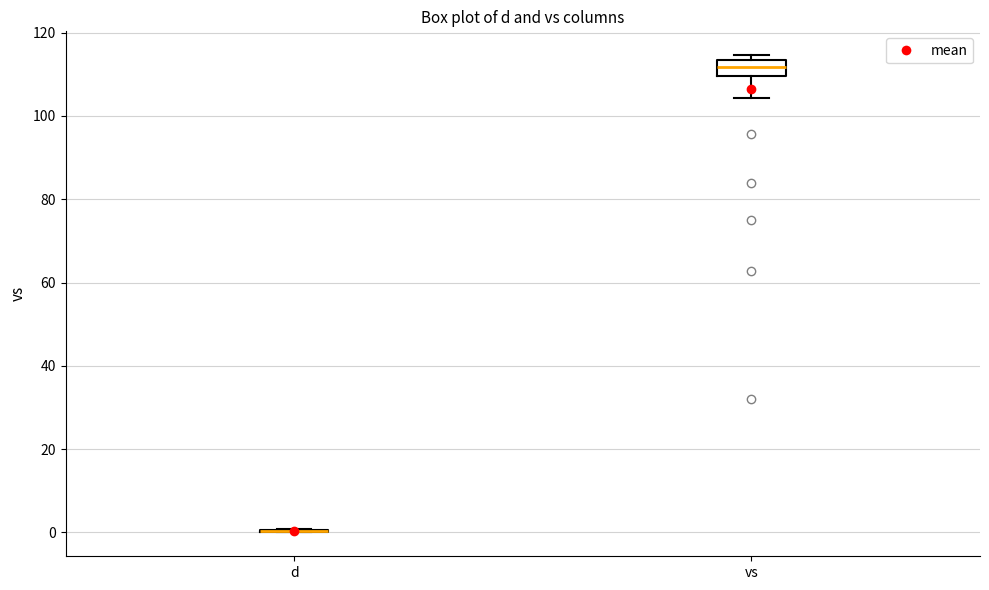

Reading left to right, read every box against the y-axis: the position of its median line, the range the box covers, and the ends of its whiskers. The values are not printed on the chart, so give them approximately, as read against the axis.

d: box collapsed to a line at 0, whiskers 0 to 0
vs: median 112, box 110 to 114, whiskers 104 to 114 (just above the box's upper edge)